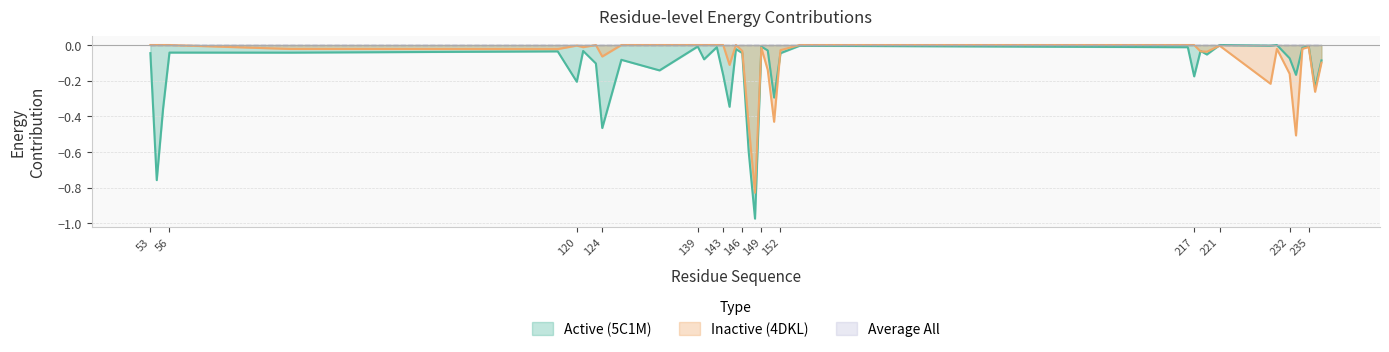

After their last crossing, which series has the higher values: Active (5C1M) or Inactive (4DKL)?

Active (5C1M)